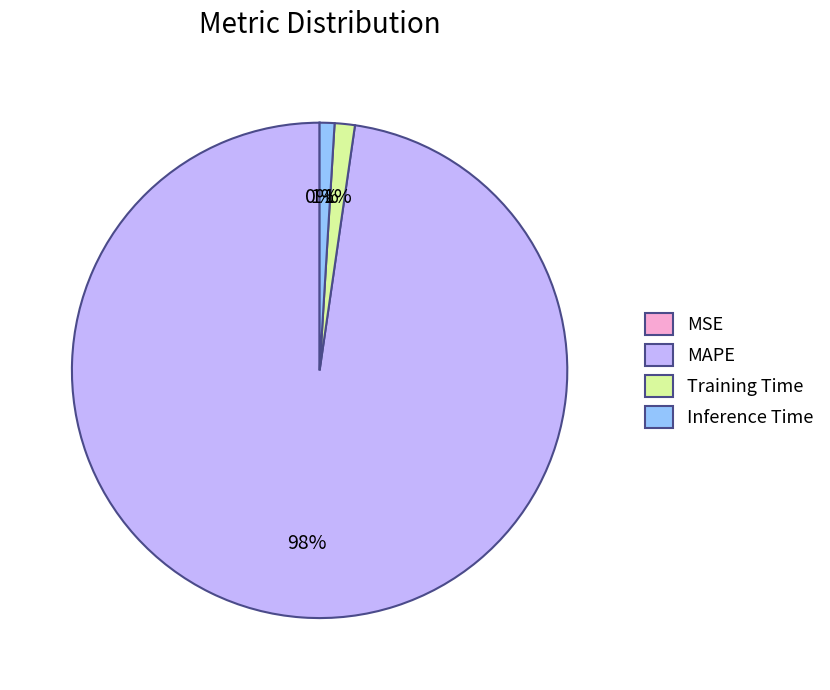

True or false: Inference Time accounts for 1% of the total.

True